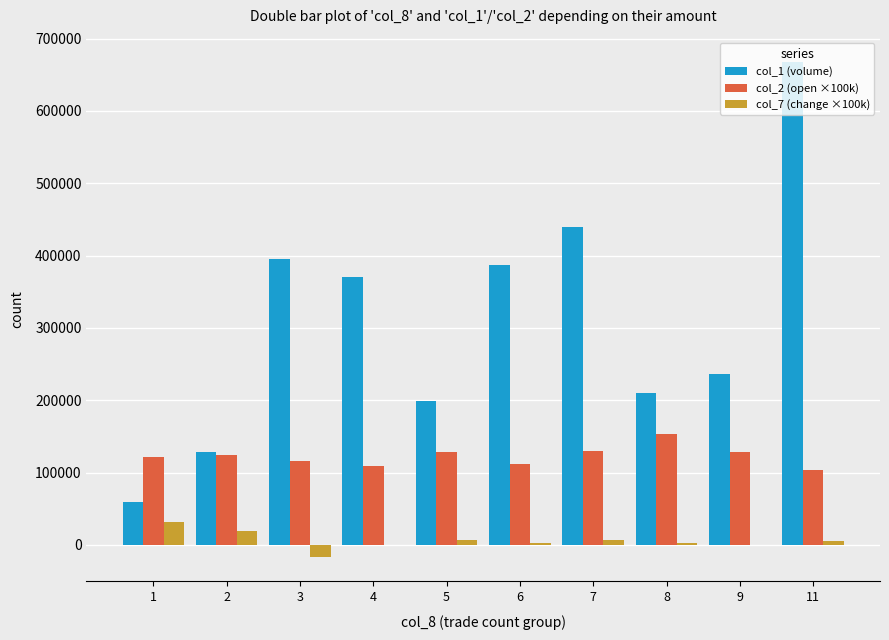

The value of col_2 (open ×100k) at 5 is 129000.0. True or false?

True